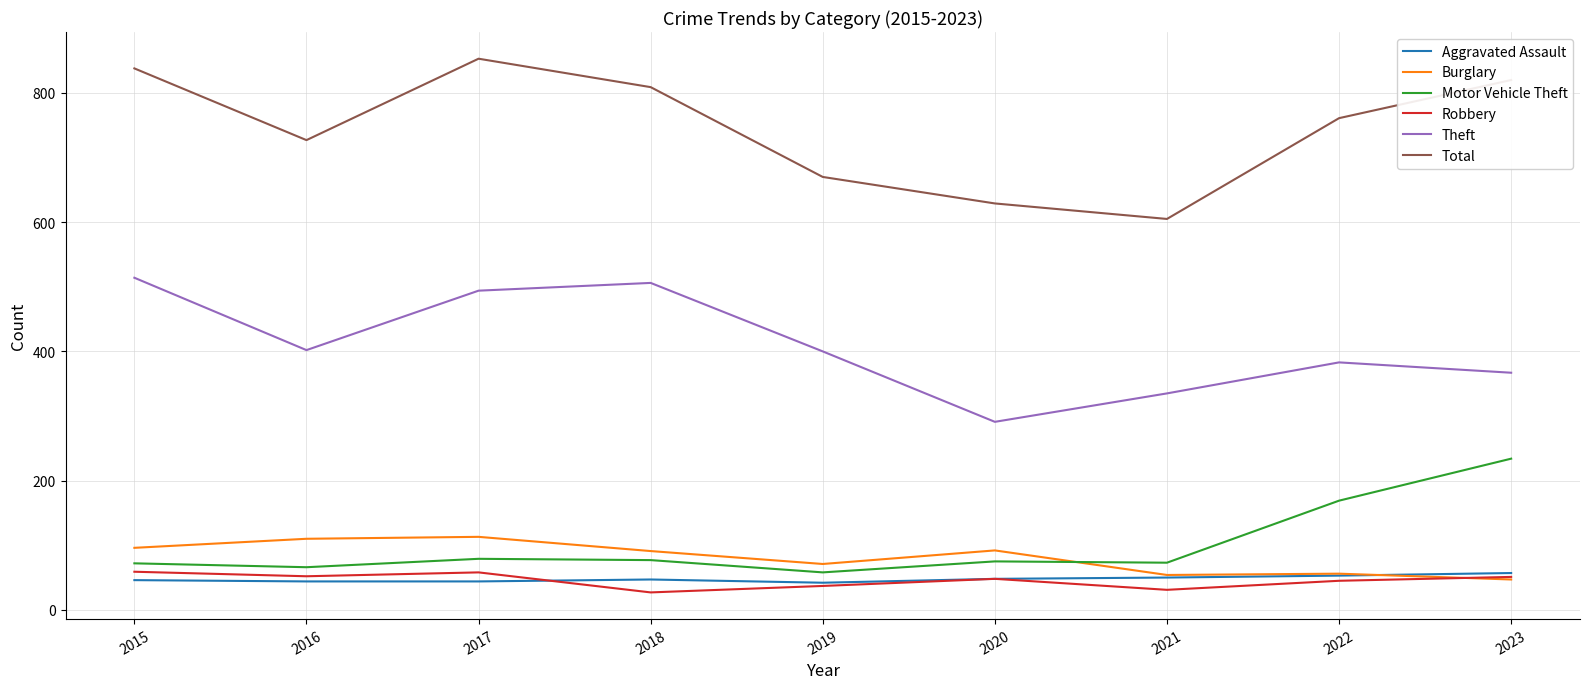

True or false: Total and Robbery intersect in this chart.

False